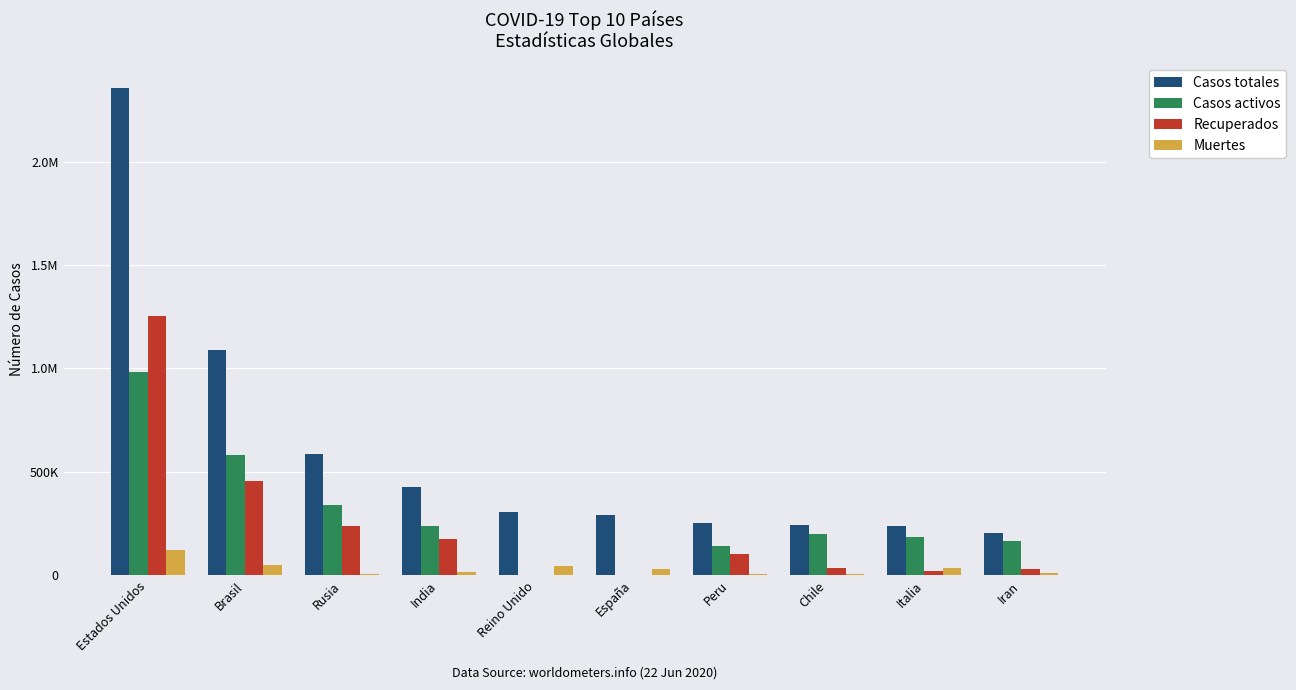

What are all the series names shown in the legend?

Casos totales, Casos activos, Recuperados, Muertes